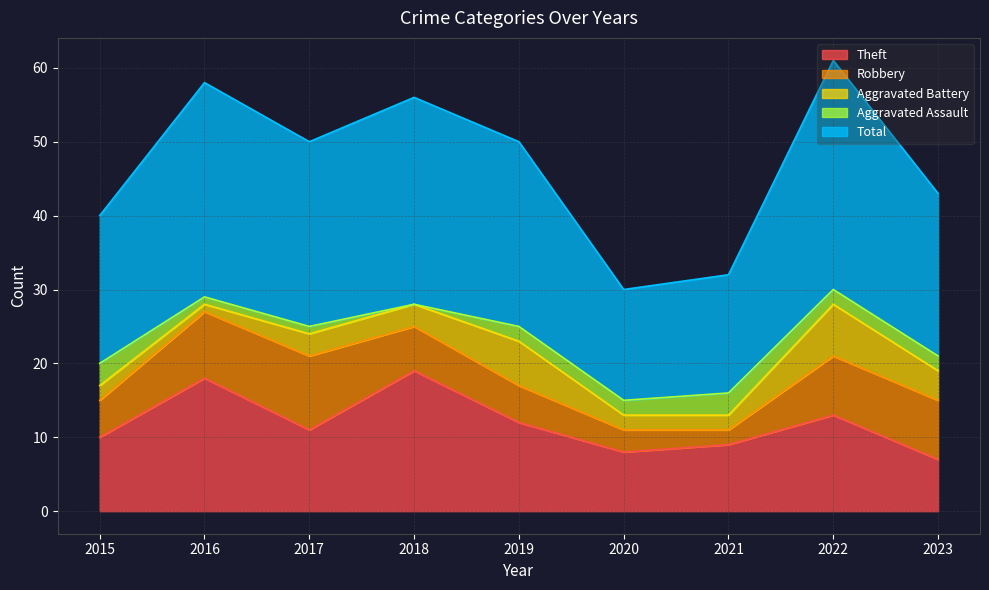

Where is Aggravated Battery nearest to the value 4?

2023